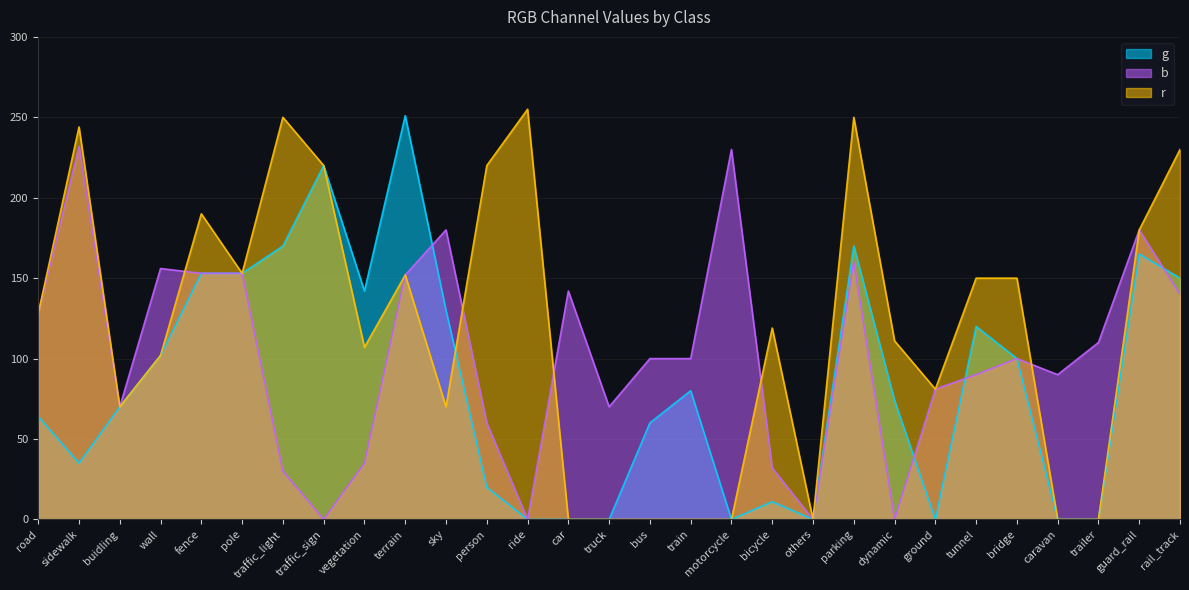

How many intersections are there between b and r?

5